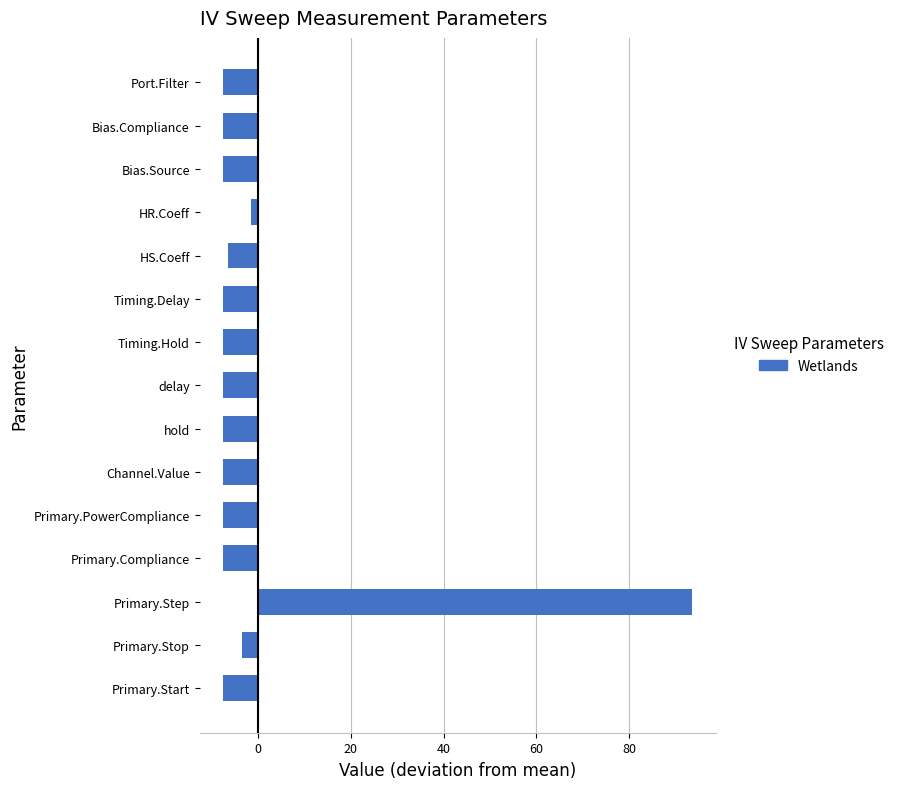

Read the value at Timing.Delay.

-7.5